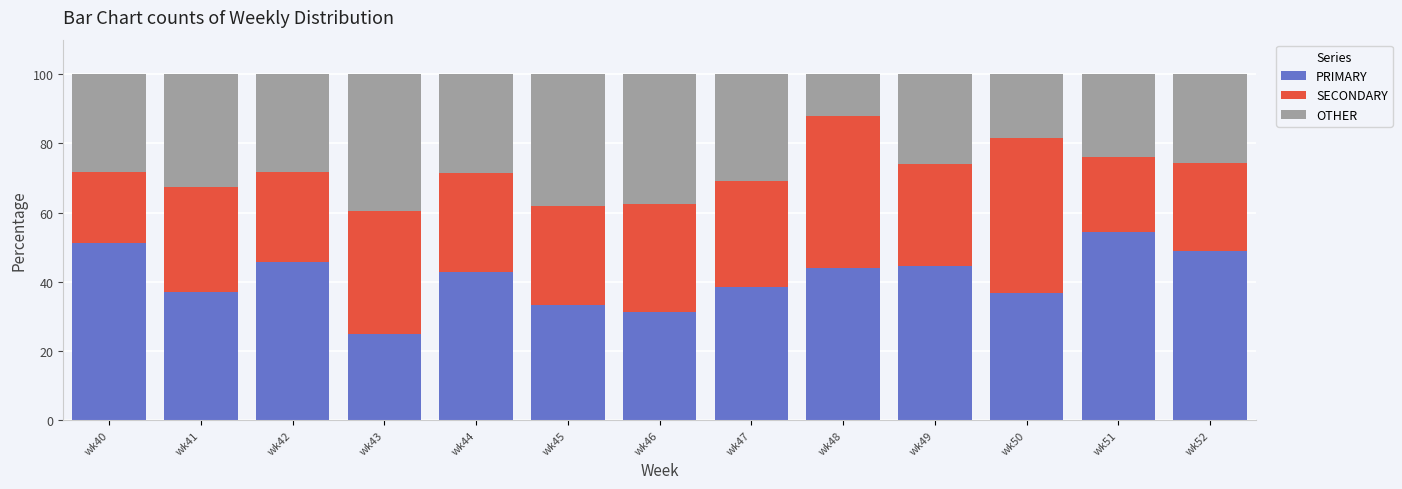

How many data points in PRIMARY are less than 42?

6